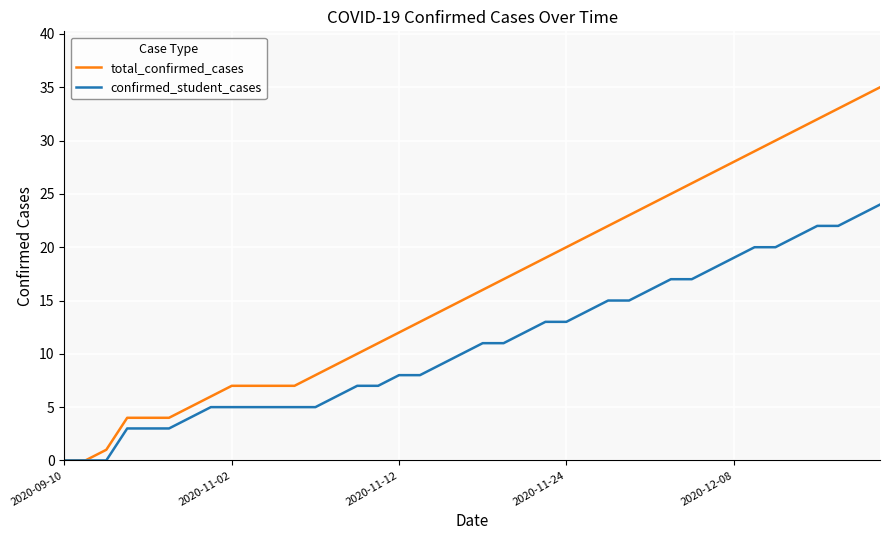

What are all the series names shown in the legend?

total_confirmed_cases, confirmed_student_cases